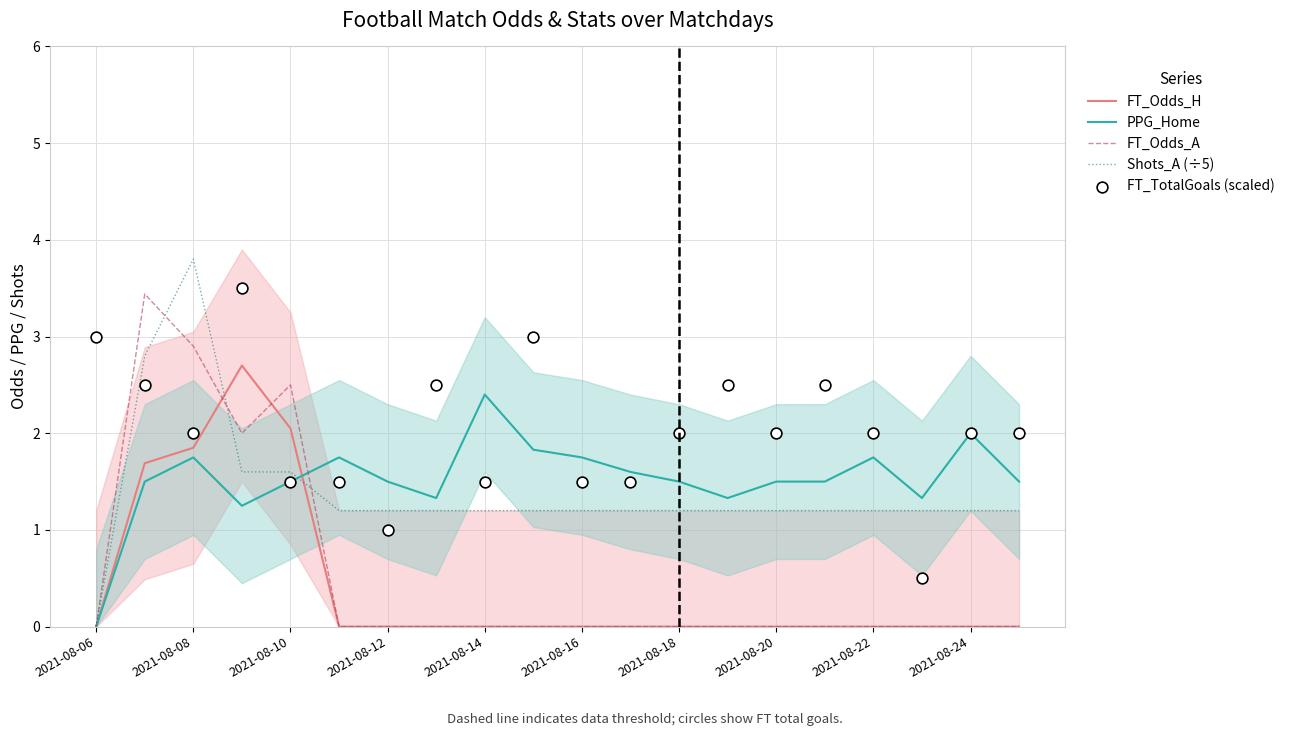

Which series has the largest total across all categories?

FT_TotalGoals (scaled)